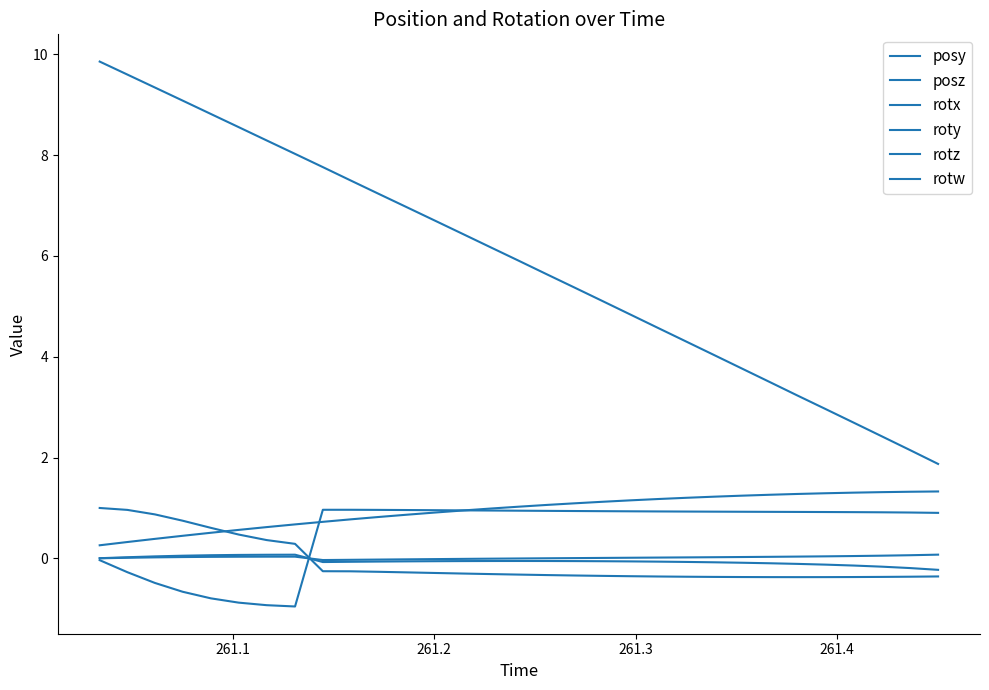

How many intersections are there between rotx and roty?

1